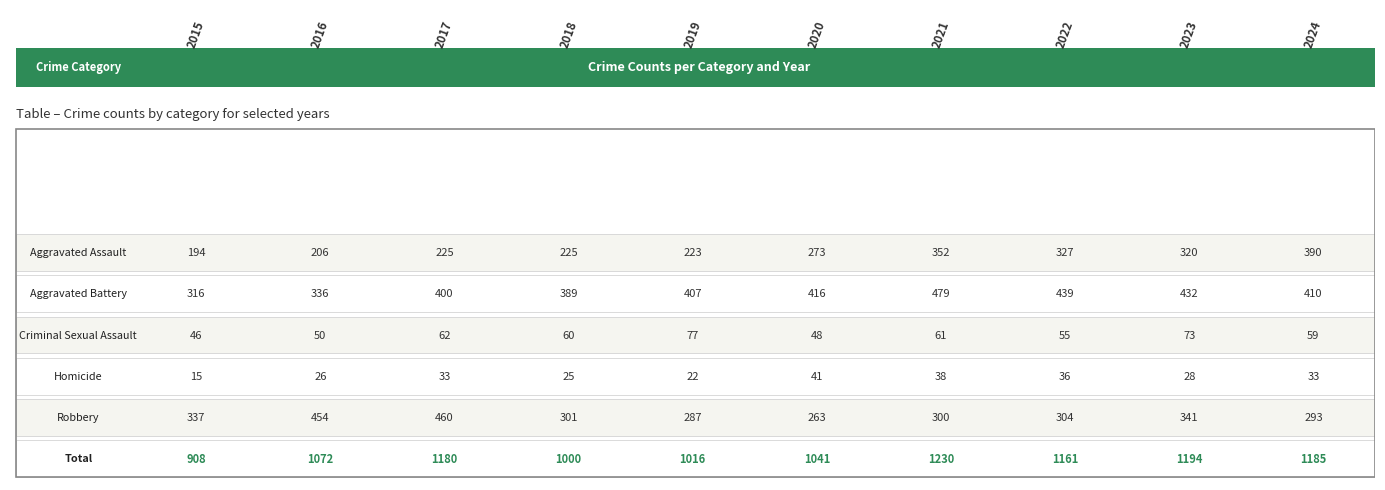

Where does the Aggravated Battery series first go above 410?

2020